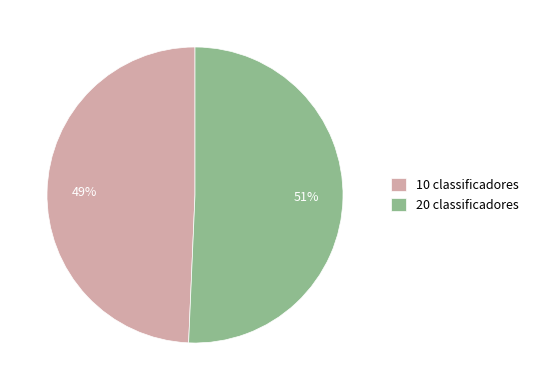

How many segments does this pie chart have?

2